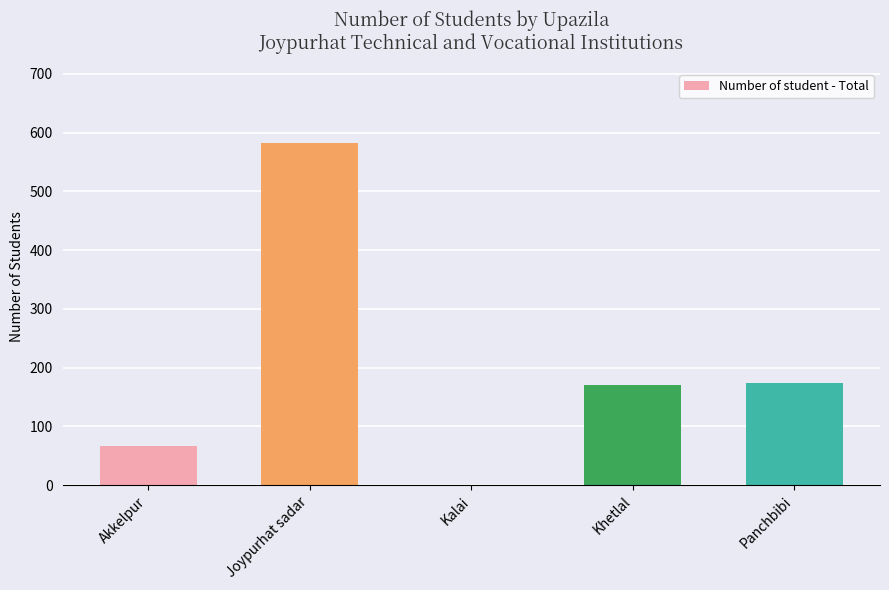

Reading left to right, list all the values displayed in this chart.

Akkelpur=67	Joypurhat sadar=582	Kalai=0	Khetlal=170	Panchbibi=173